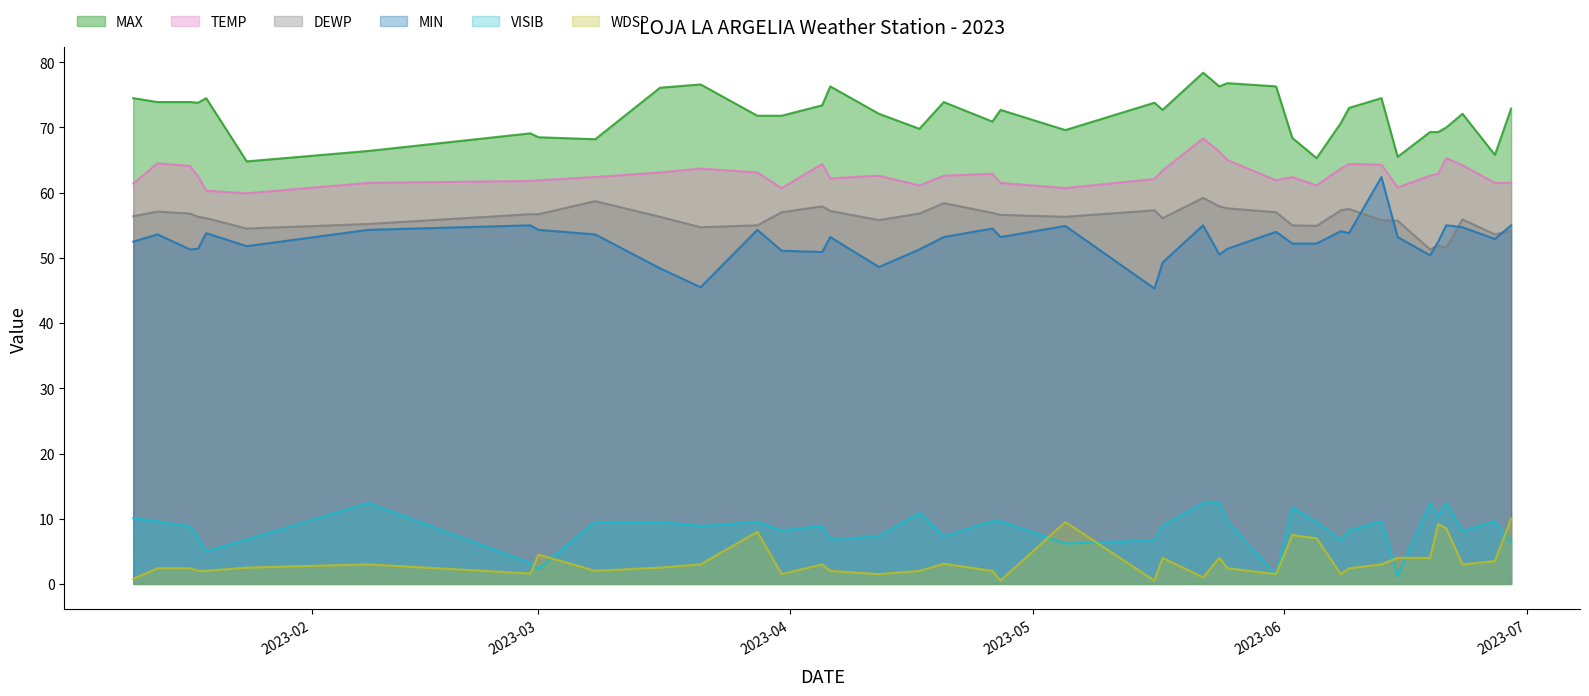

True or false: TEMP and WDSP cross at least once.

False